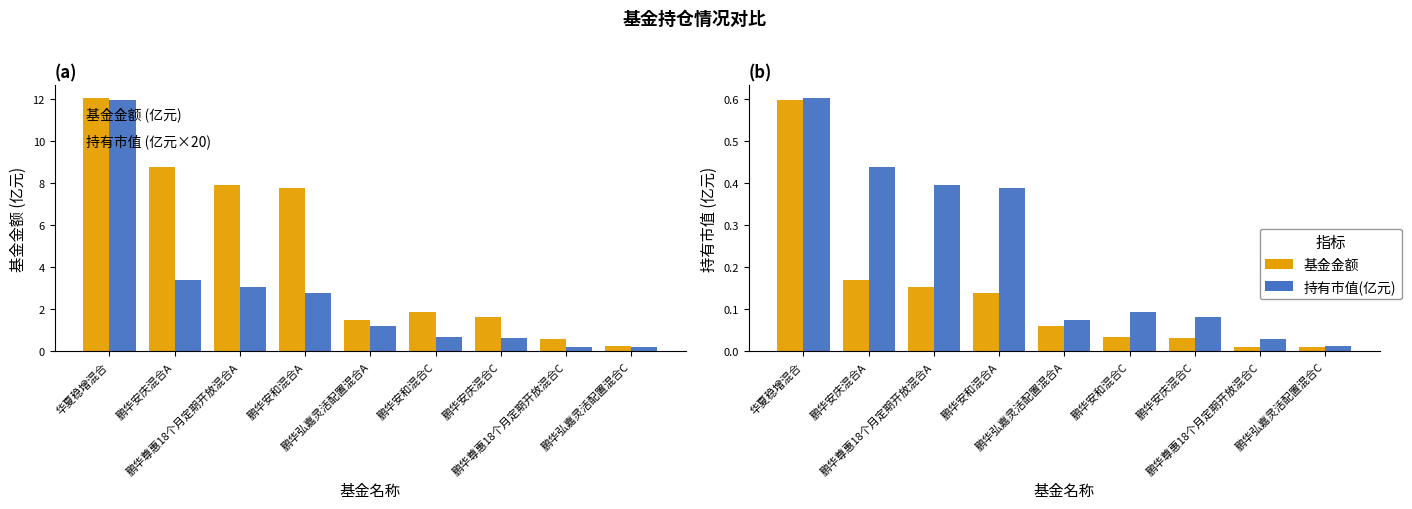

Reading left to right, extract all data points from this chart.

基金金额: 12.0	8.8	7.9	7.8	1.5	1.9	1.6	0.6	0.2
持有市值(×20): 12.0	3.4	3.1	2.7	1.2	0.7	0.6	0.2	0.2
持有市值(亿元): 0.6	0.2	0.2	0.1	0.1	0.0	0.0	0.0	0.0
基金金额(÷20): 0.6	0.4	0.4	0.4	0.1	0.1	0.1	0.0	0.0